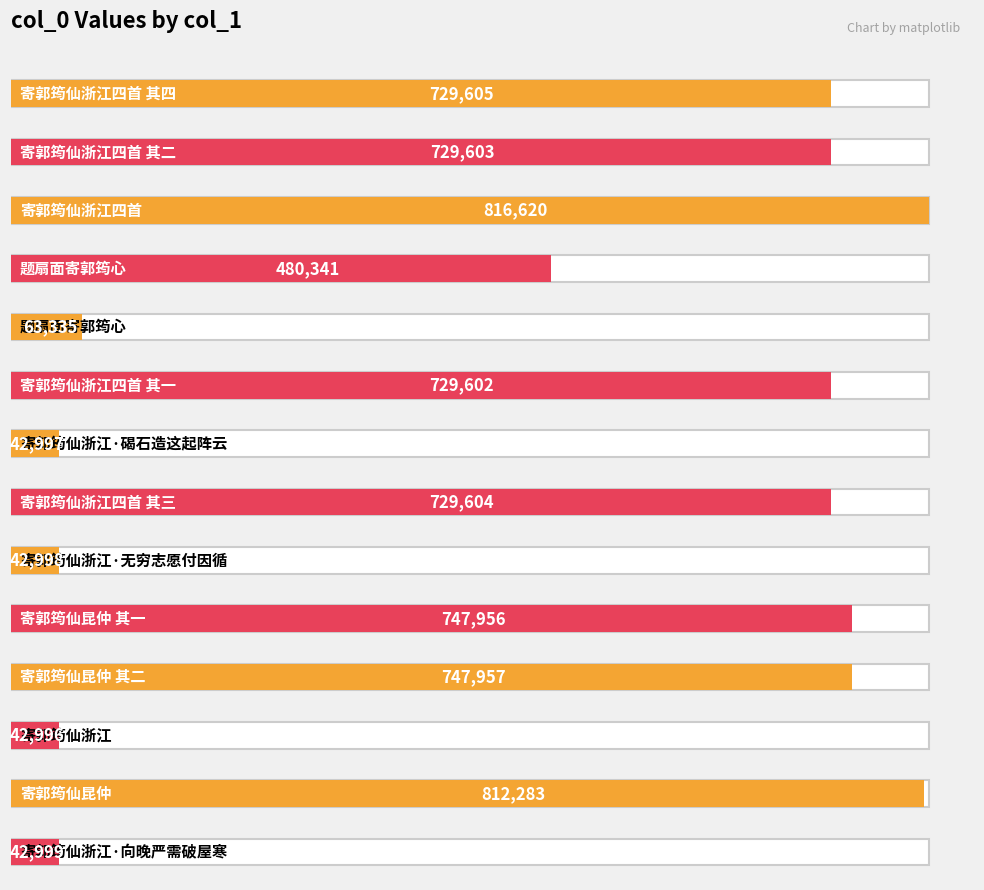

List the labels in order of value, smallest first.

寄郭筠仙浙江, 寄郭筠仙浙江·碣石造这起阵云, 寄郭筠仙浙江·无穷志愿付因循, 寄郭筠仙浙江·向晚严需破屋寒, 题扇面寄郭筠心, 题扇面寄郭筠心, 寄郭筠仙浙江四首 其一, 寄郭筠仙浙江四首 其二, 寄郭筠仙浙江四首 其三, 寄郭筠仙浙江四首 其四, 寄郭筠仙昆仲 其一, 寄郭筠仙昆仲 其二, 寄郭筠仙昆仲, 寄郭筠仙浙江四首